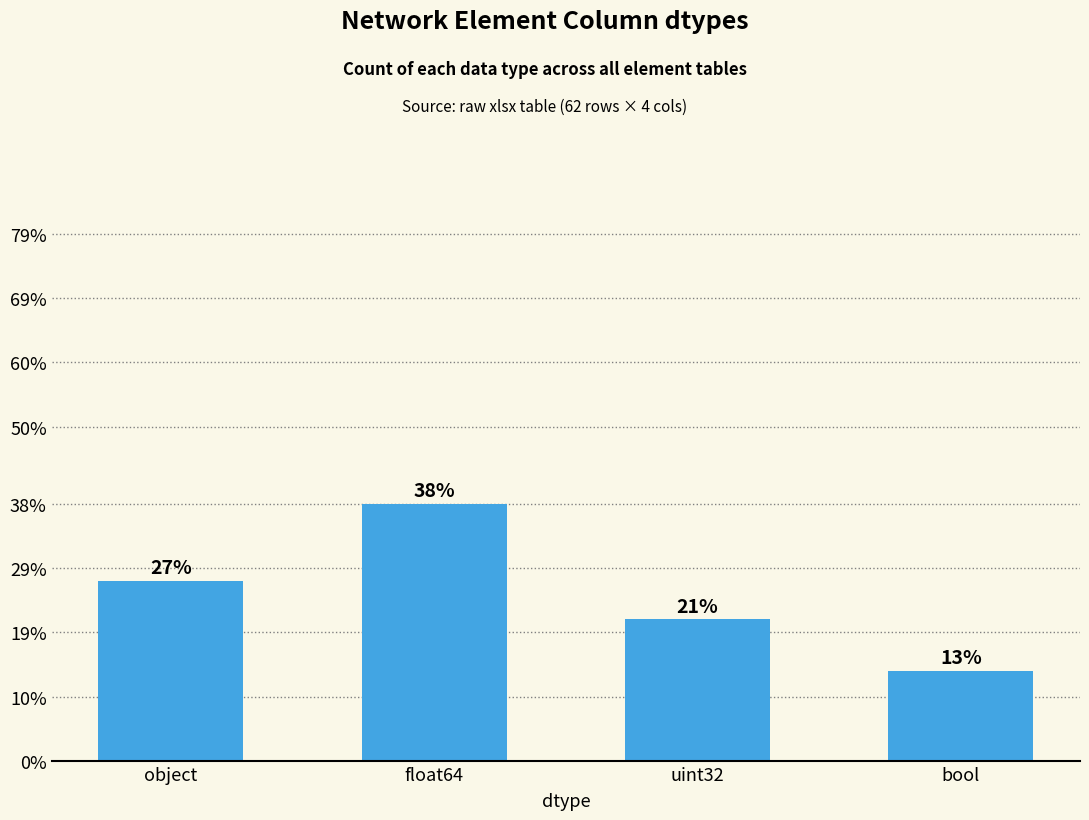

Are the bars horizontal?

No